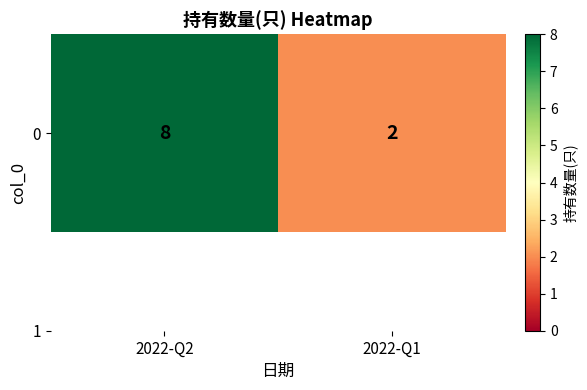

What is the difference between the maximum and minimum values?

6